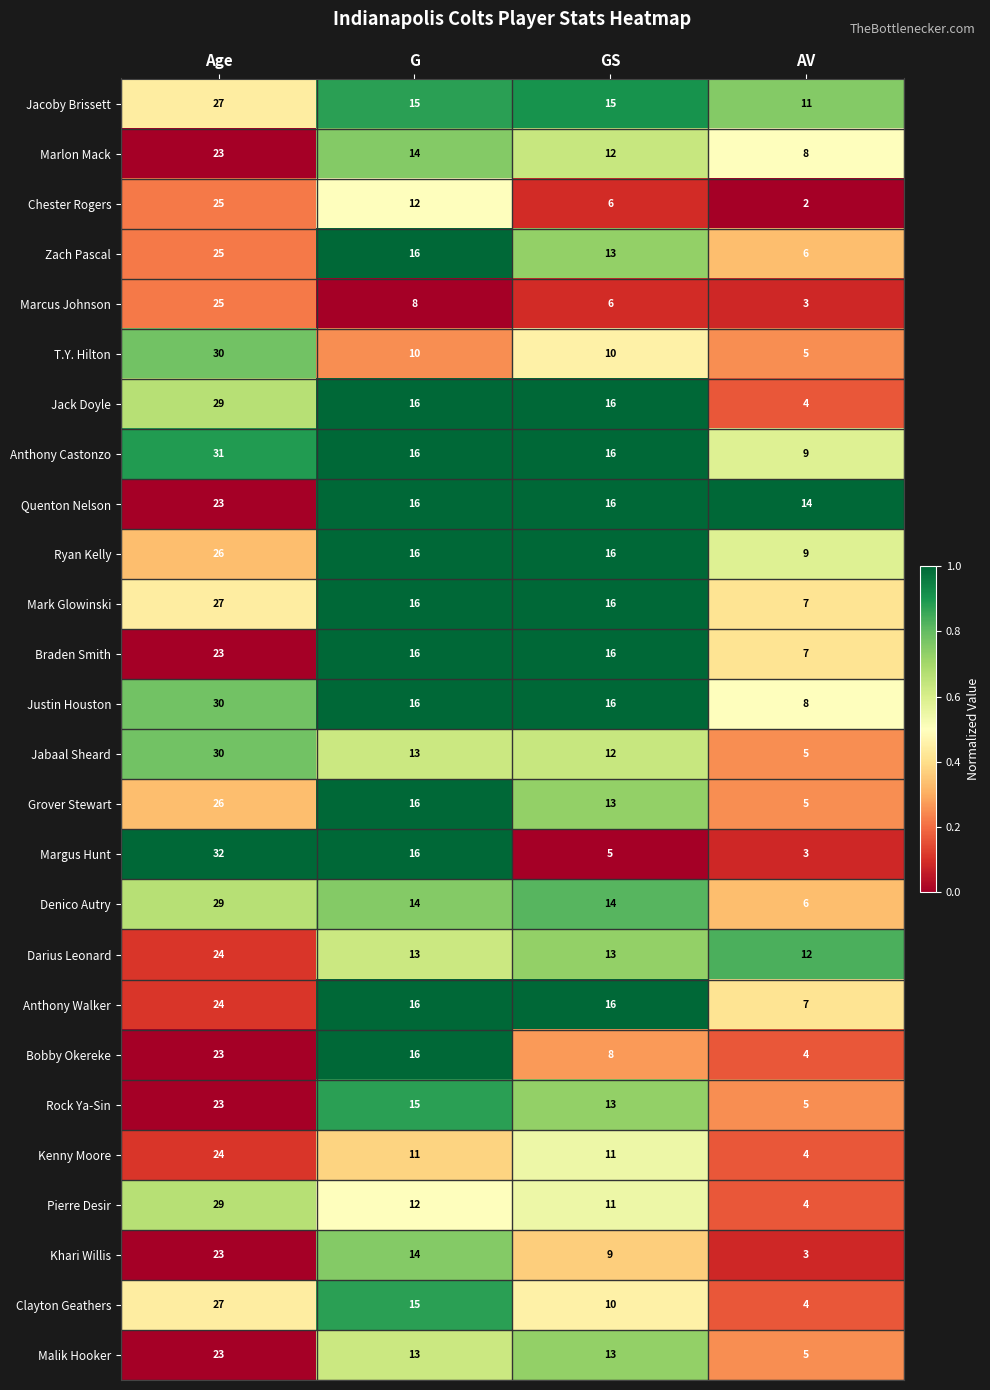

Which series has the largest range (max minus min)?

Margus Hunt